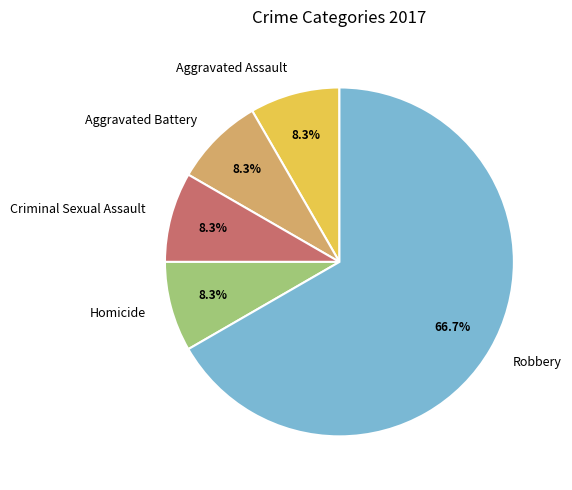

What is the largest slice in the pie chart?

Robbery